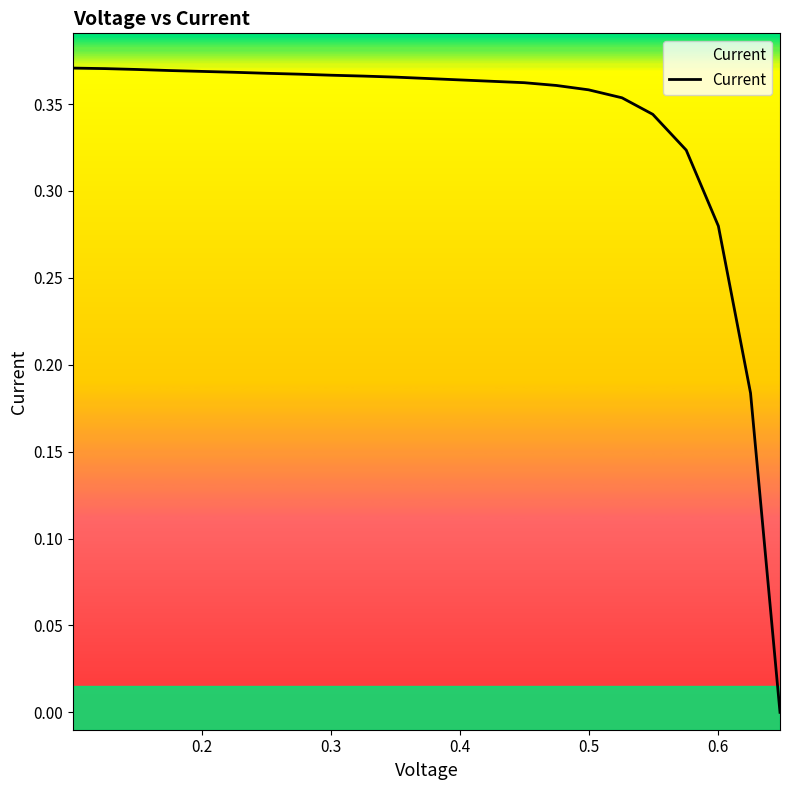

The value at 0.4 is 0.2. True or false?

False